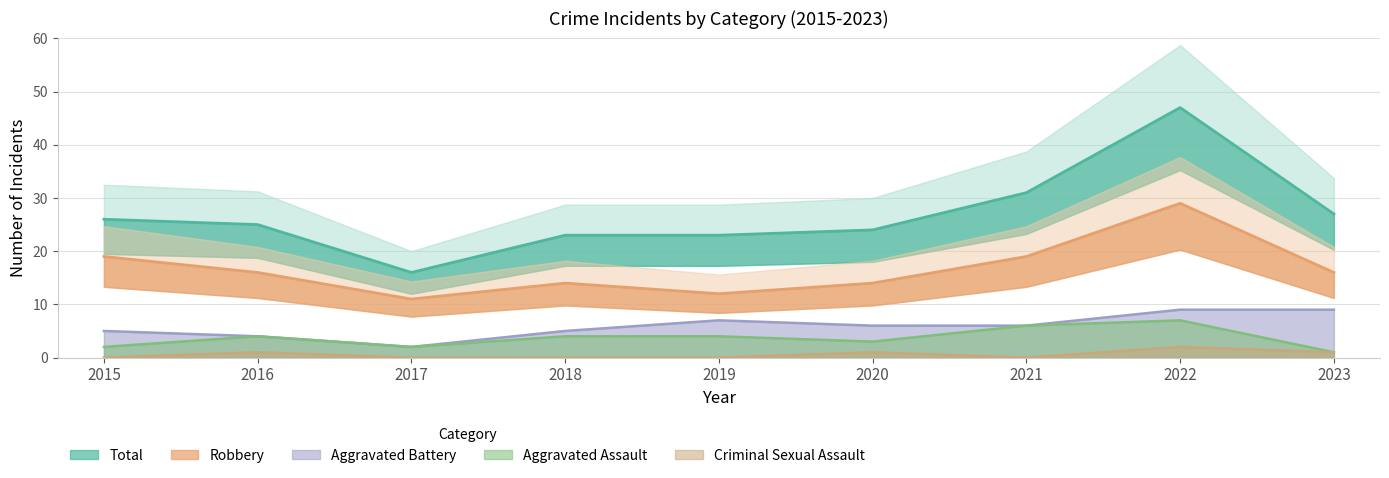

True or false: Robbery has a value of 9 at 2020.

False